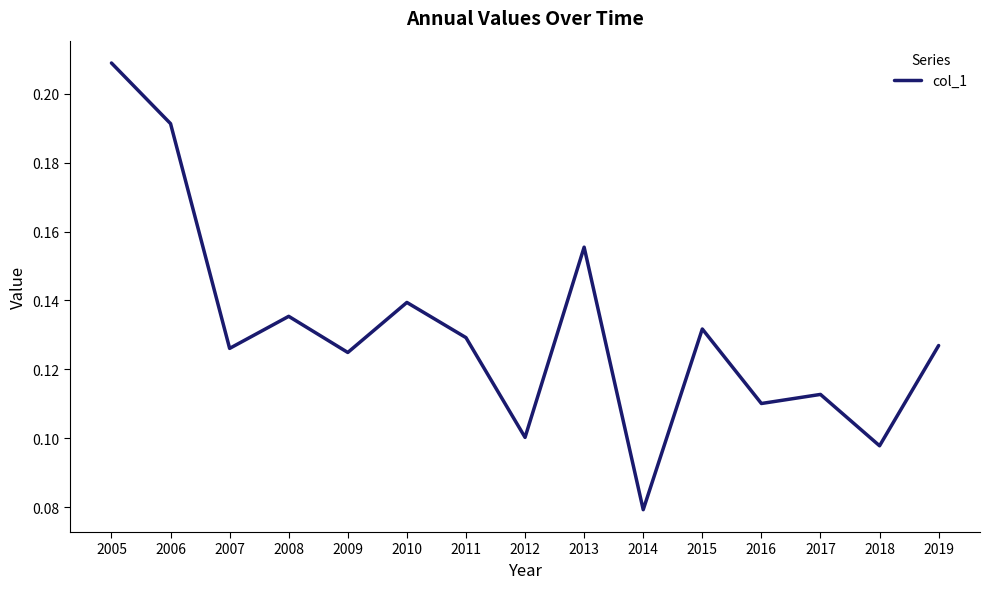

Which label corresponds to the largest value in the chart?

2005